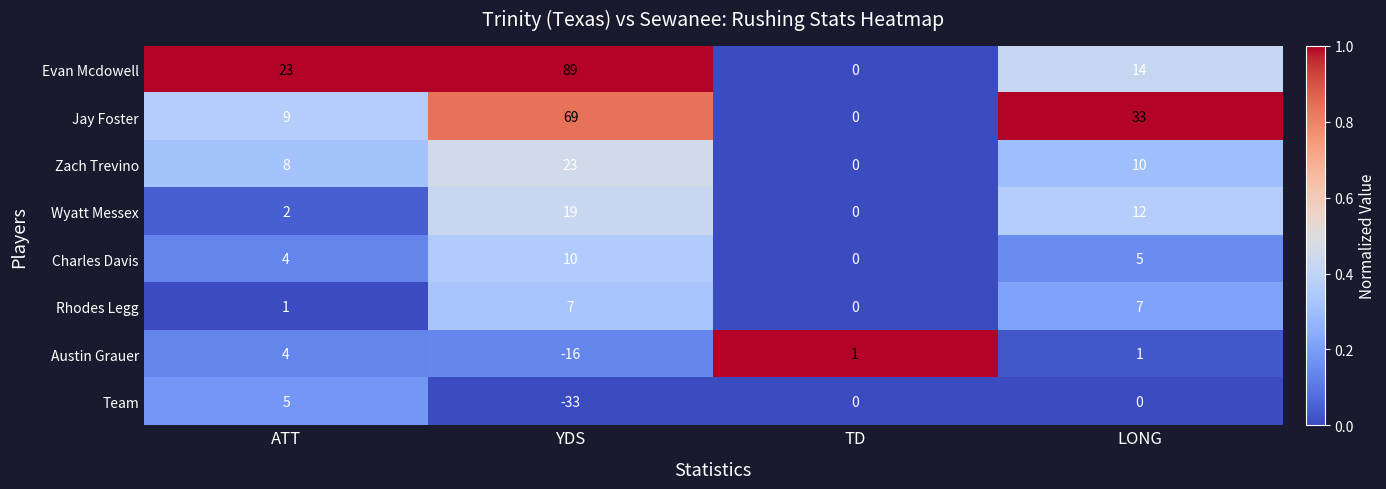

At how many categories does at least one series exceed 0?

4